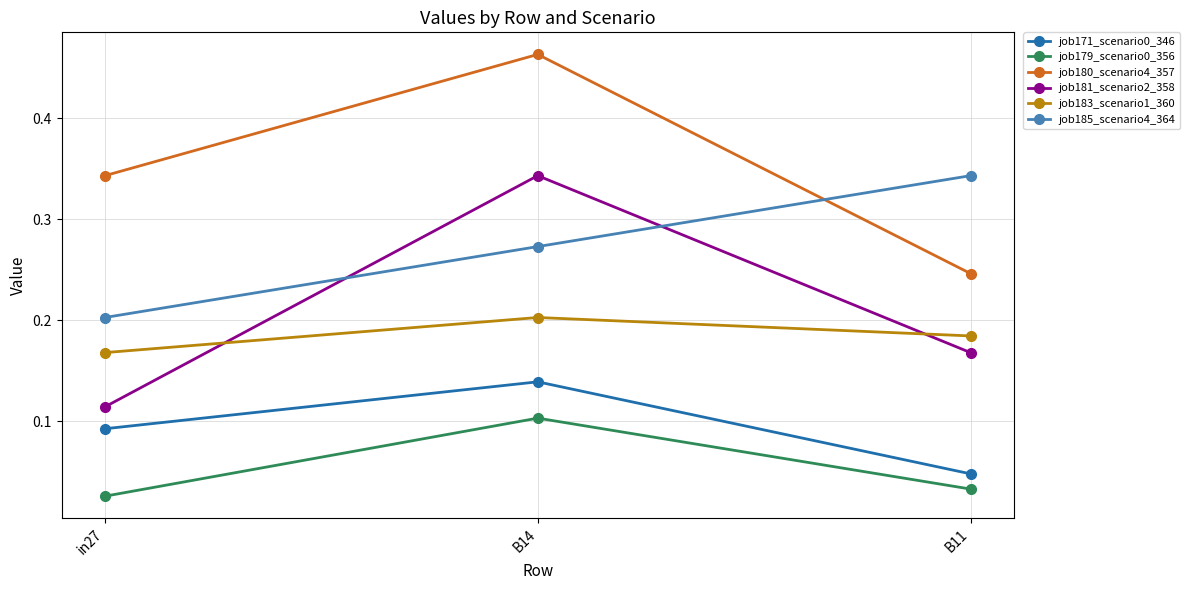

List the labels in order of job179_scenario0_356 value, smallest first.

in27, B11, B14